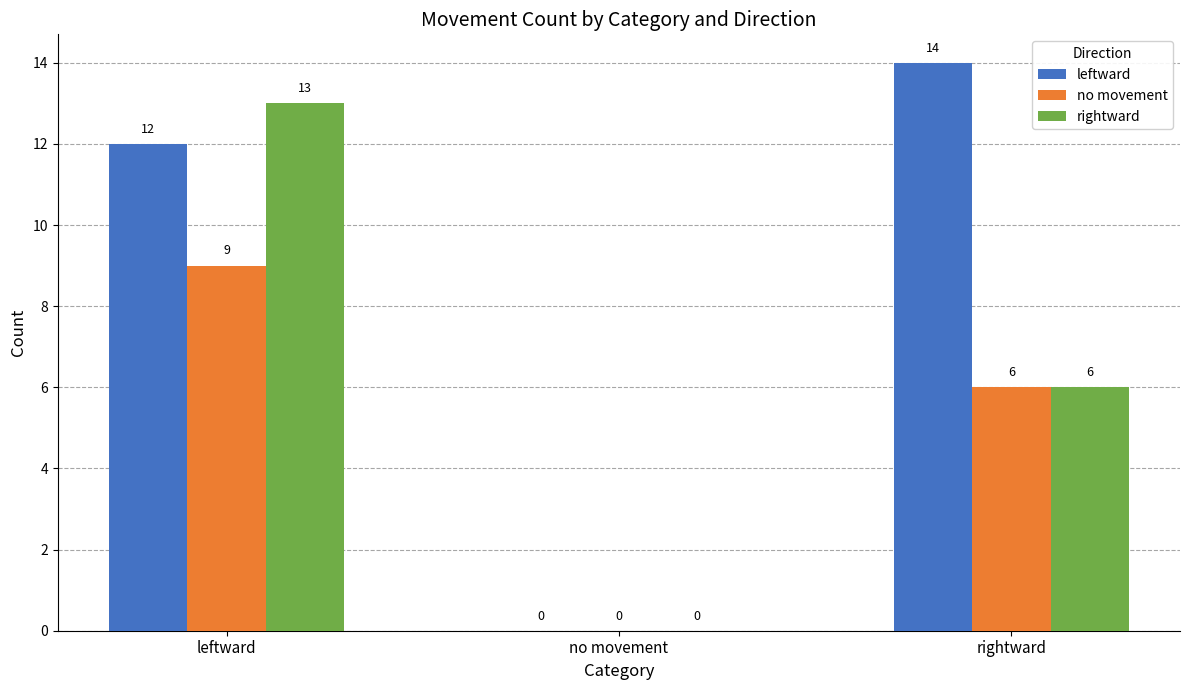

Count the leftward values in the range 0 to 14.

3